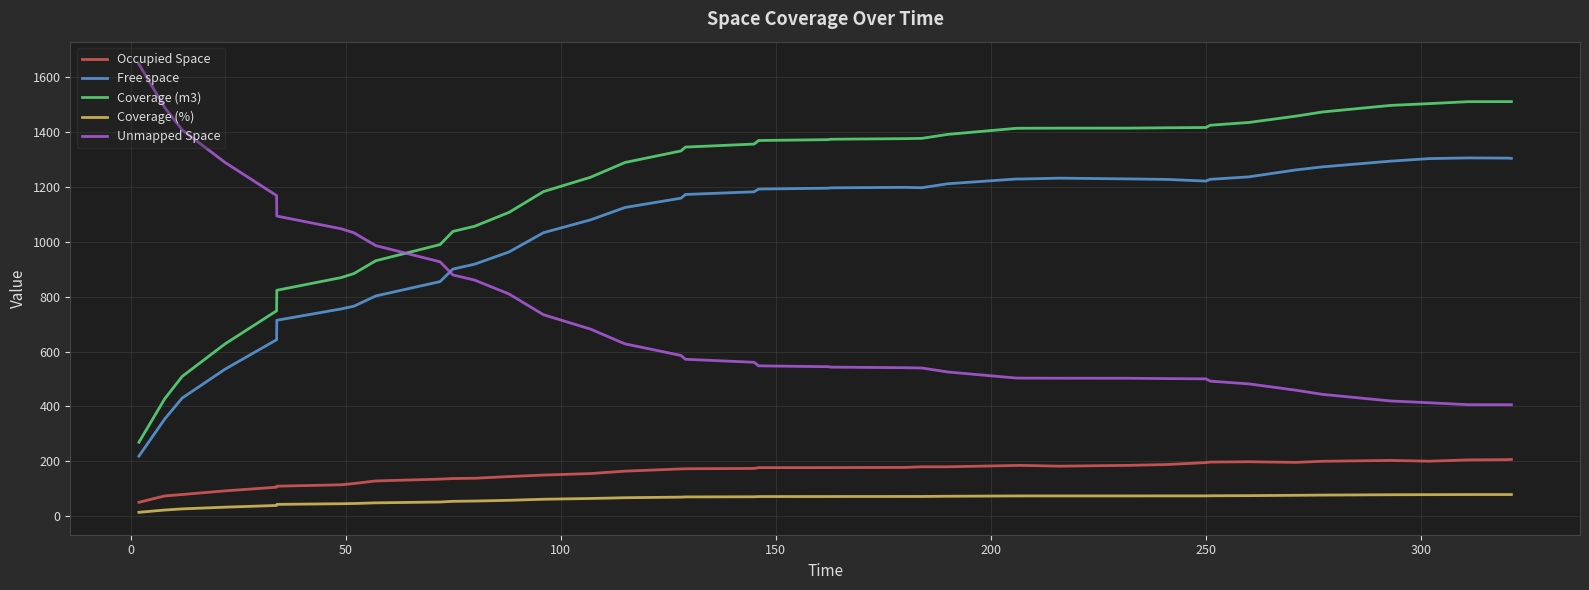

What is the lowest value of the Coverage (m3) series?

269.3